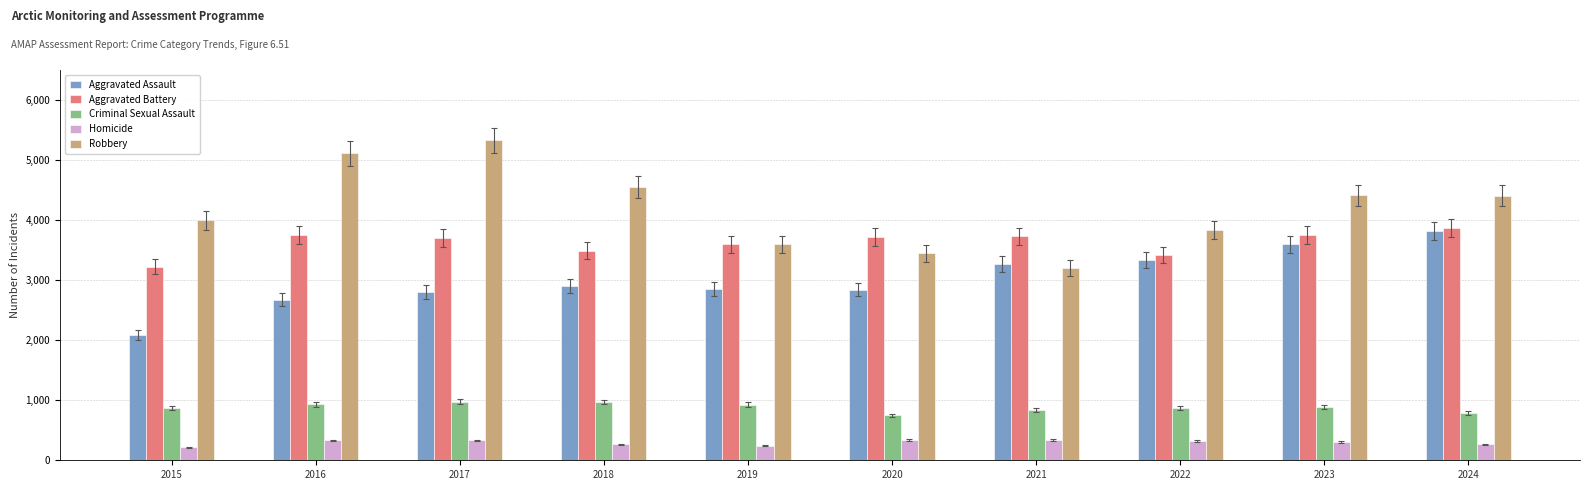

True or false: Aggravated Battery has a value of 3752 at 2023.

True